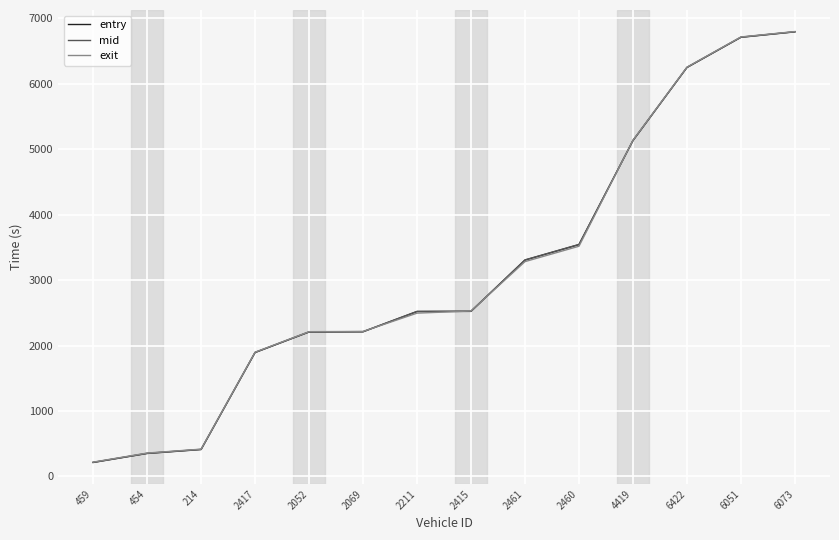

At which label is mid closest to 3504?

2460